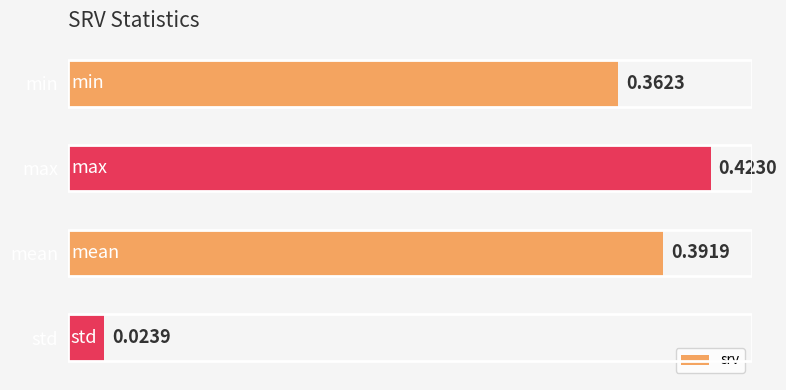

Which label corresponds to the largest value in the chart?

max